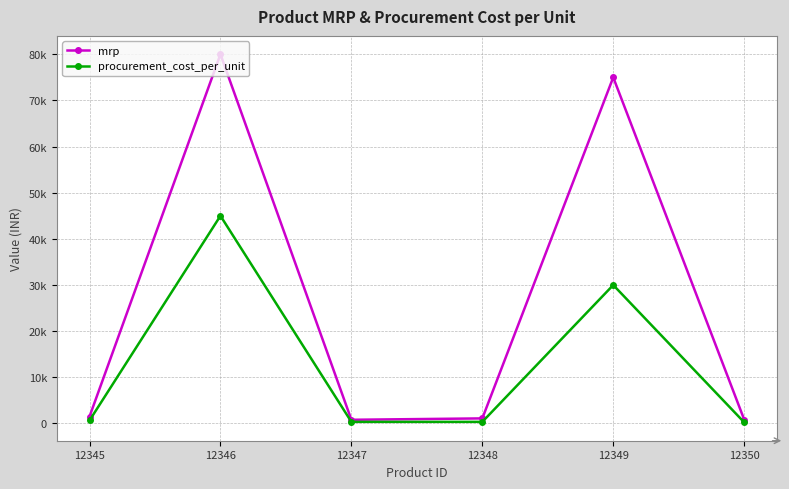

Does the chart have visible grid lines?

Yes